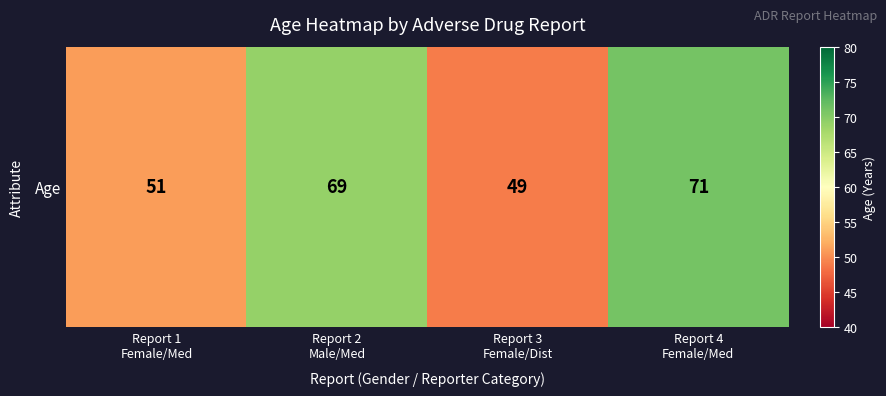

Reading left to right, what are all the values shown in this chart?

Report 1
Female/Med=51	Report 2
Male/Med=69	Report 3
Female/Dist=49	Report 4
Female/Med=71